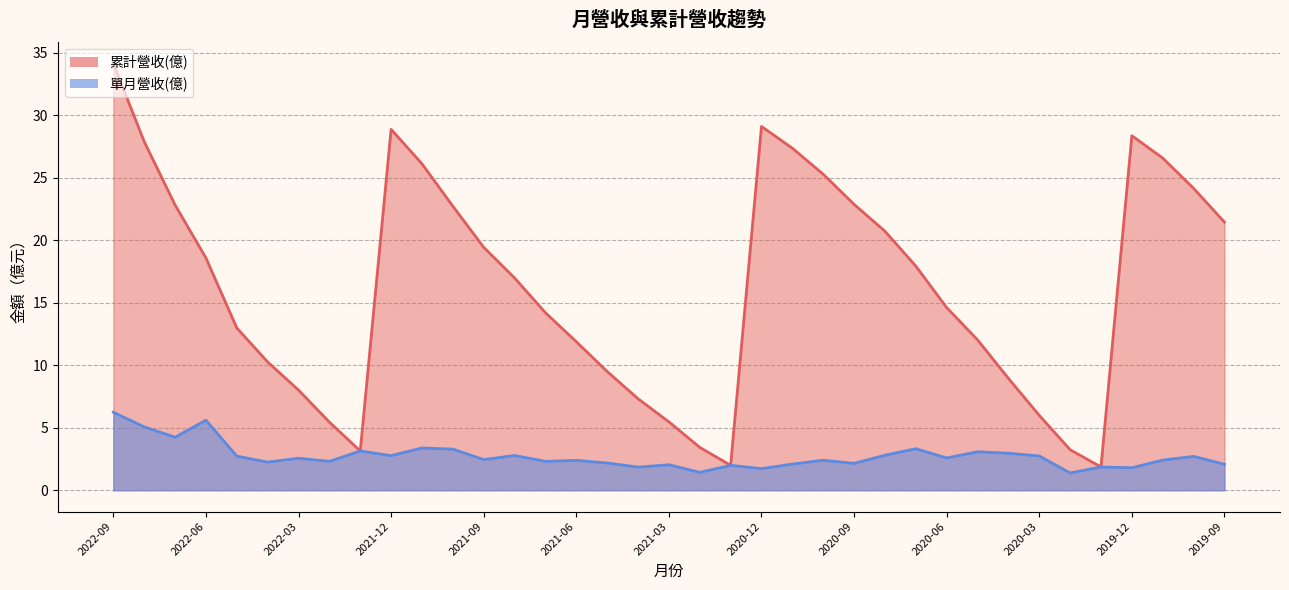

List the series in order of their peak value, highest first.

累計營收(億), 單月營收(億)